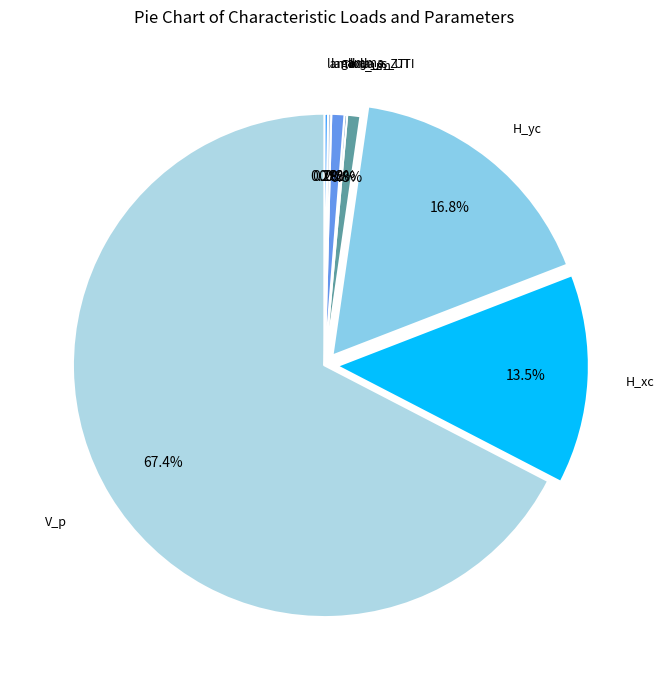

How much of the chart is everything except H_yc?

83.2%